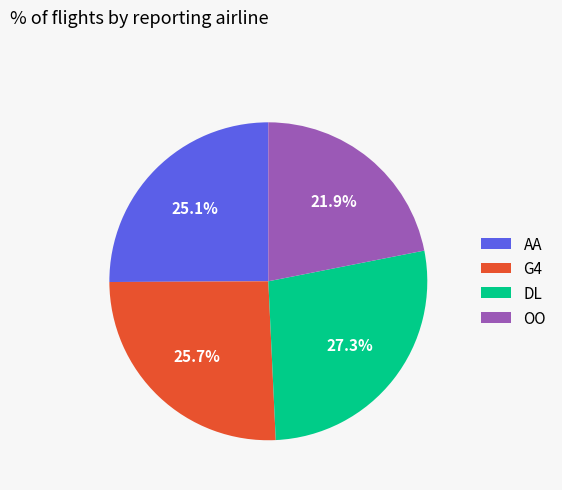

Between AA and DL, which is larger?

DL